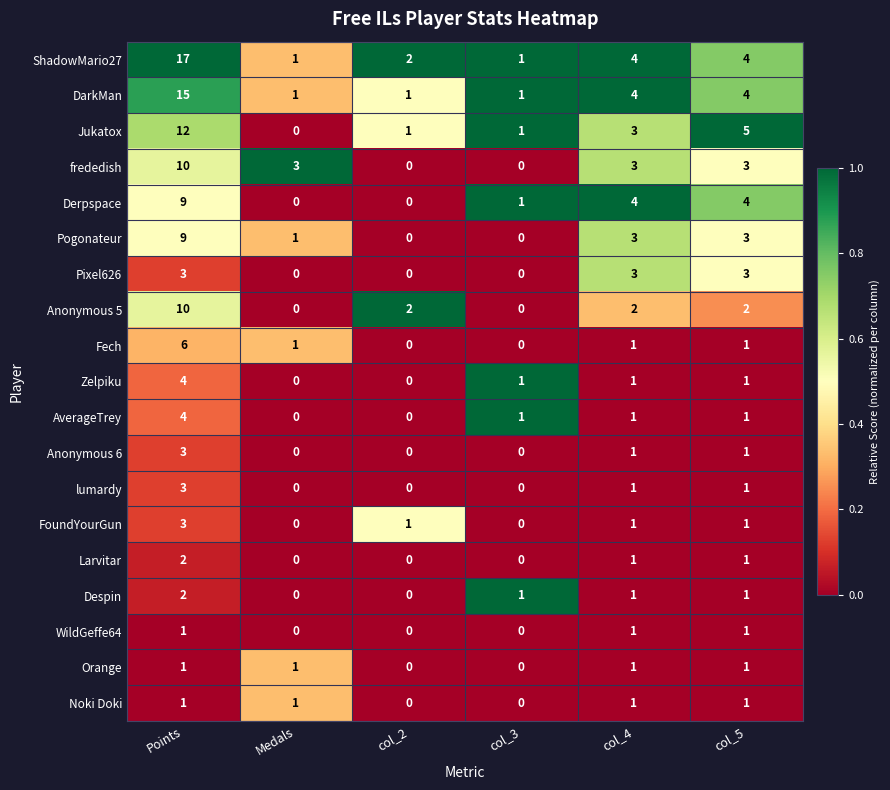

How many categories are shown in the chart?

6